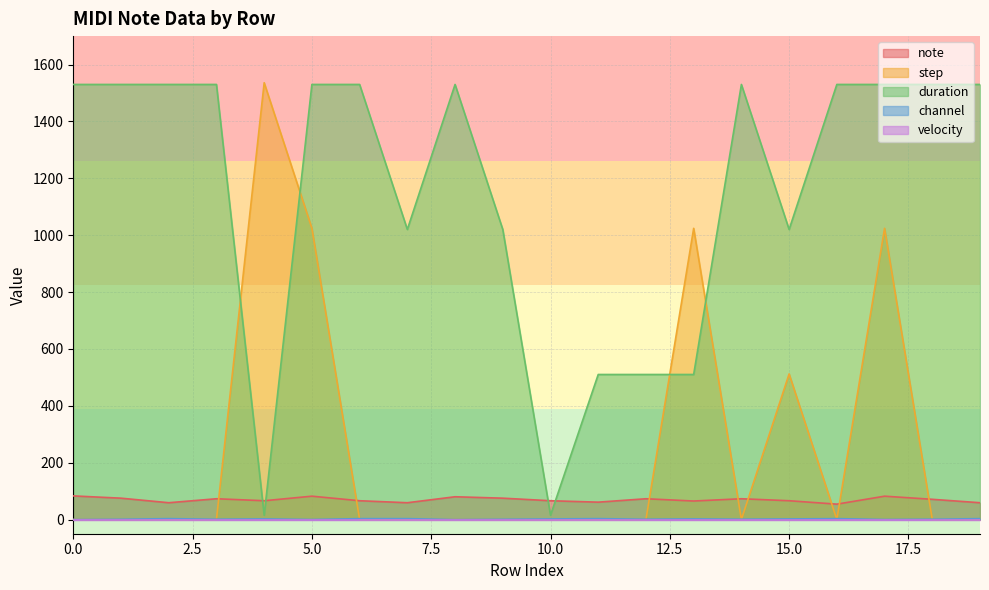

How many values in the step series exceed 0?

5